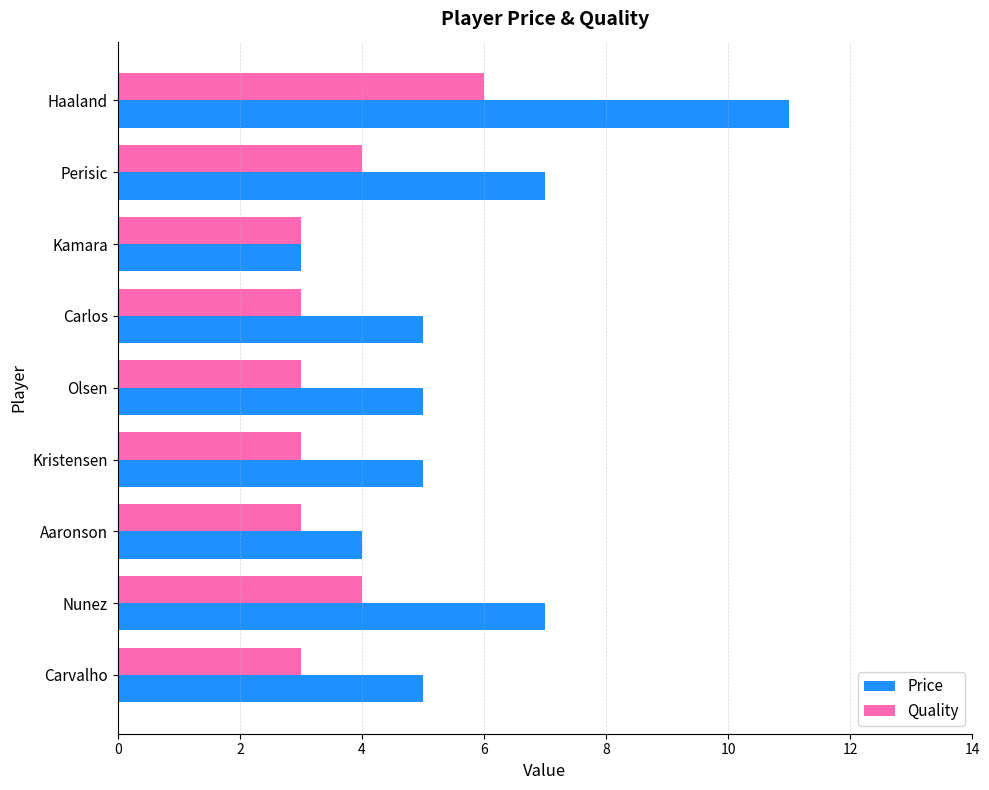

What is the sum of the Price values at Aaronson and Nunez?

11